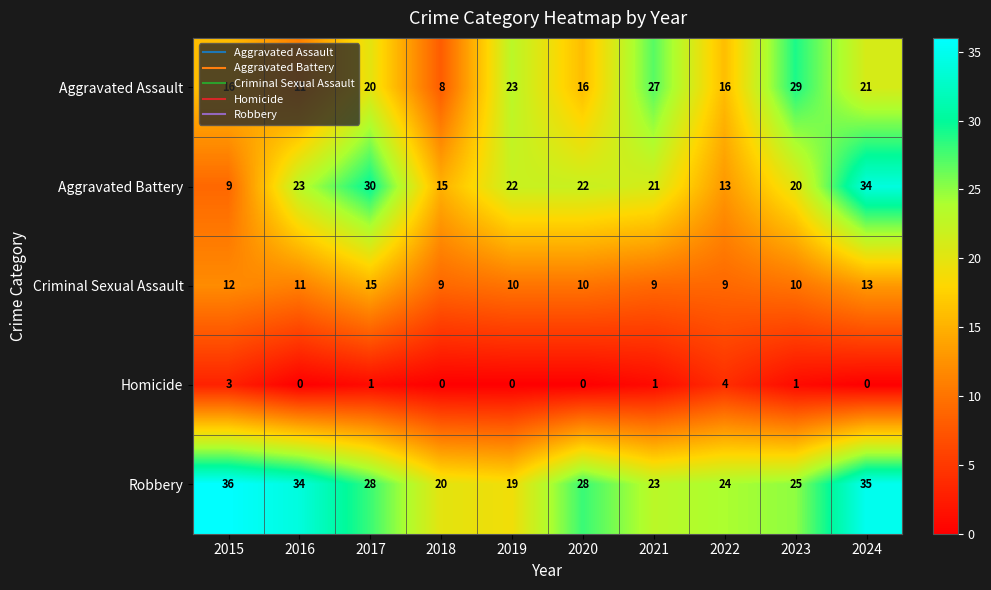

Where does the Robbery series first go above 28?

2015